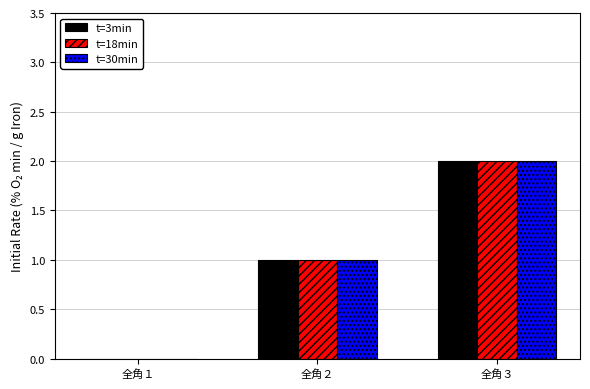

At which category is the sum across all series the highest?

全角３